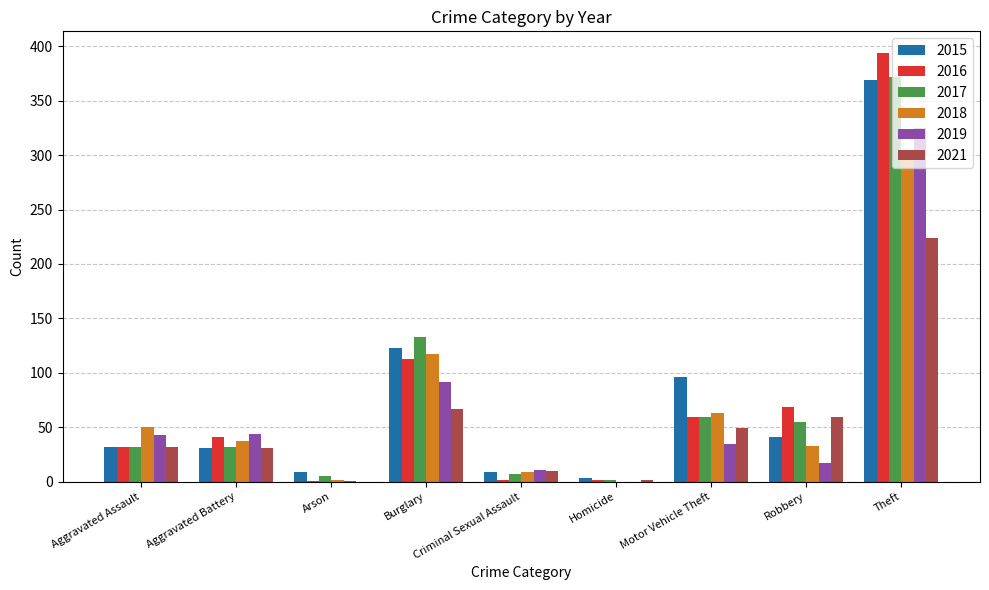

What is the sum of the 2016 values at Homicide and Aggravated Assault?

34